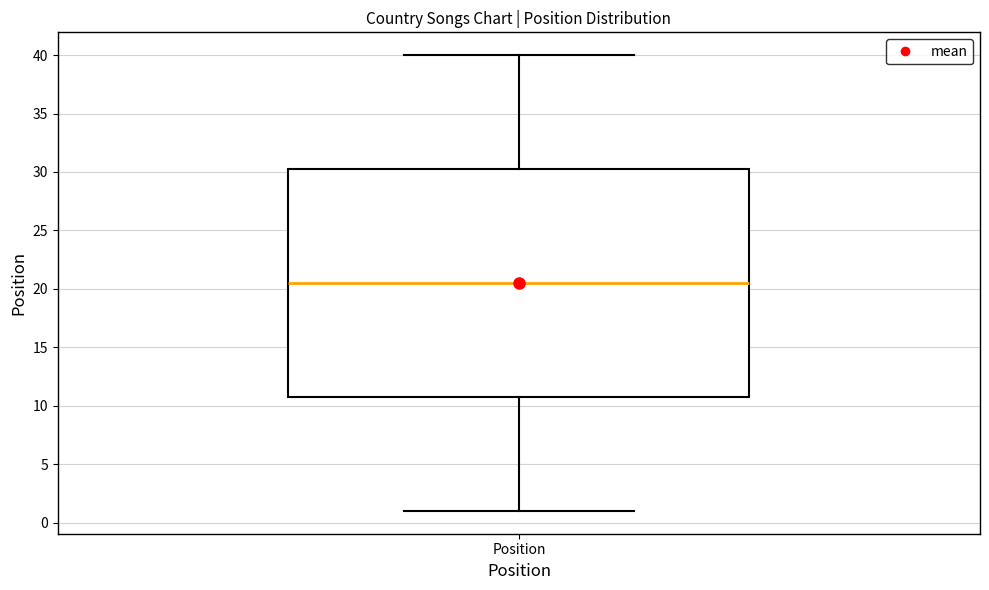

Where is the upper edge of the box for Position on the y-axis? The values are not printed on the chart, so give them approximately, as read against the axis.

30.5